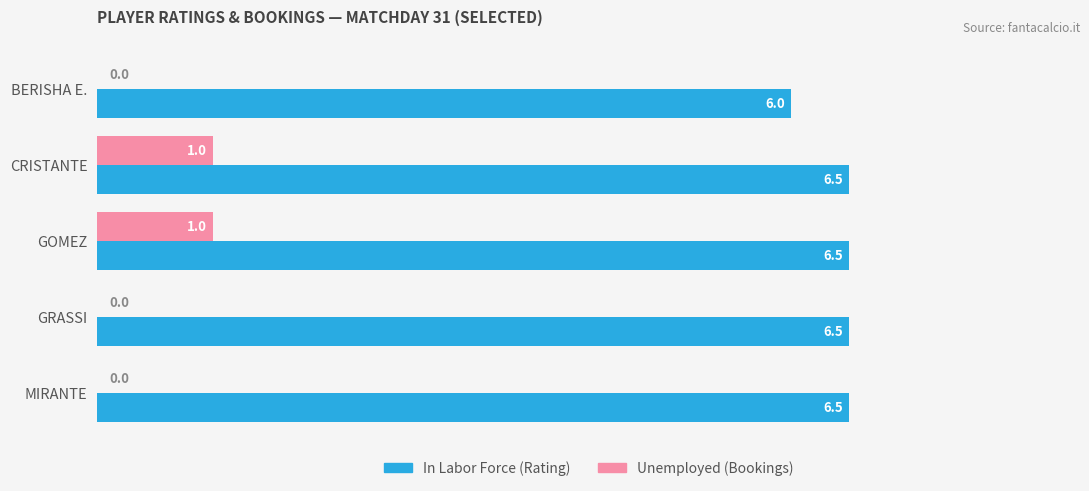

What is the total value across all series at GRASSI?

6.5